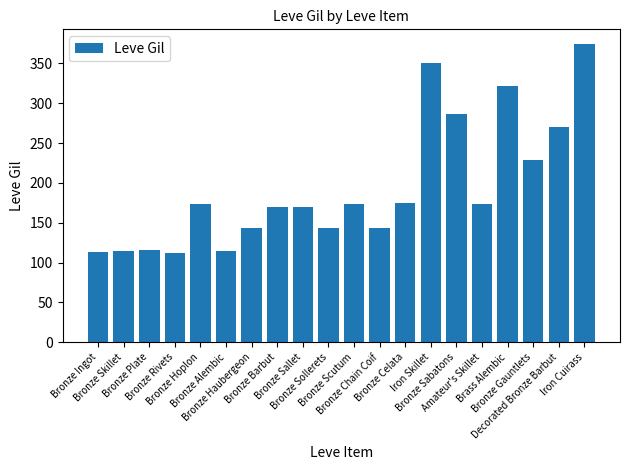

What value does the data have at Brass Alembic?

322